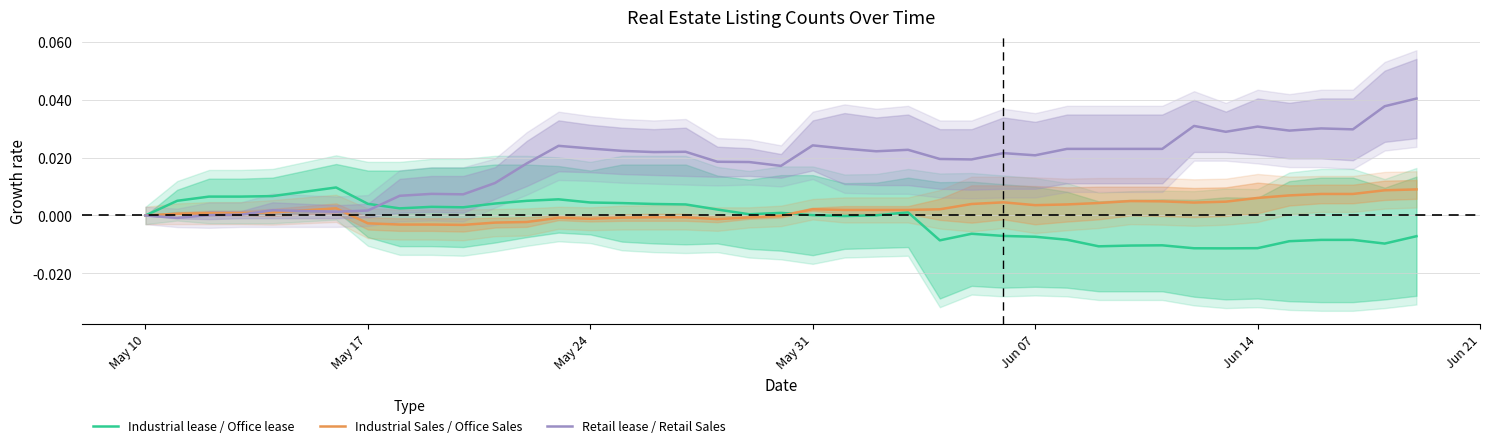

What are all the series names shown in the legend?

Industrial lease / Office lease, Industrial Sales / Office Sales, Retail lease / Retail Sales